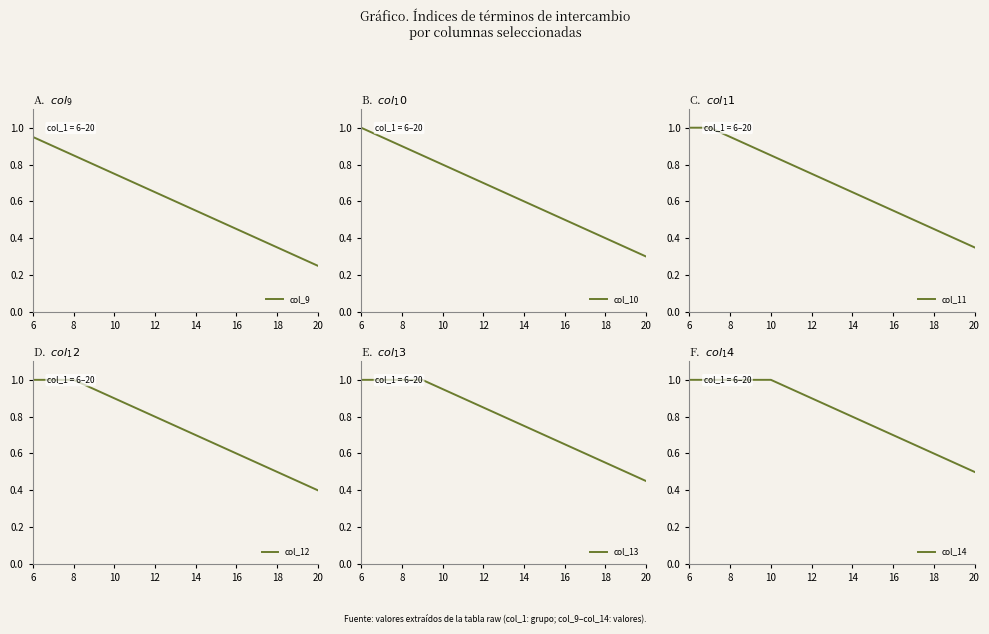

What is the label of the 13th point from the right?

8